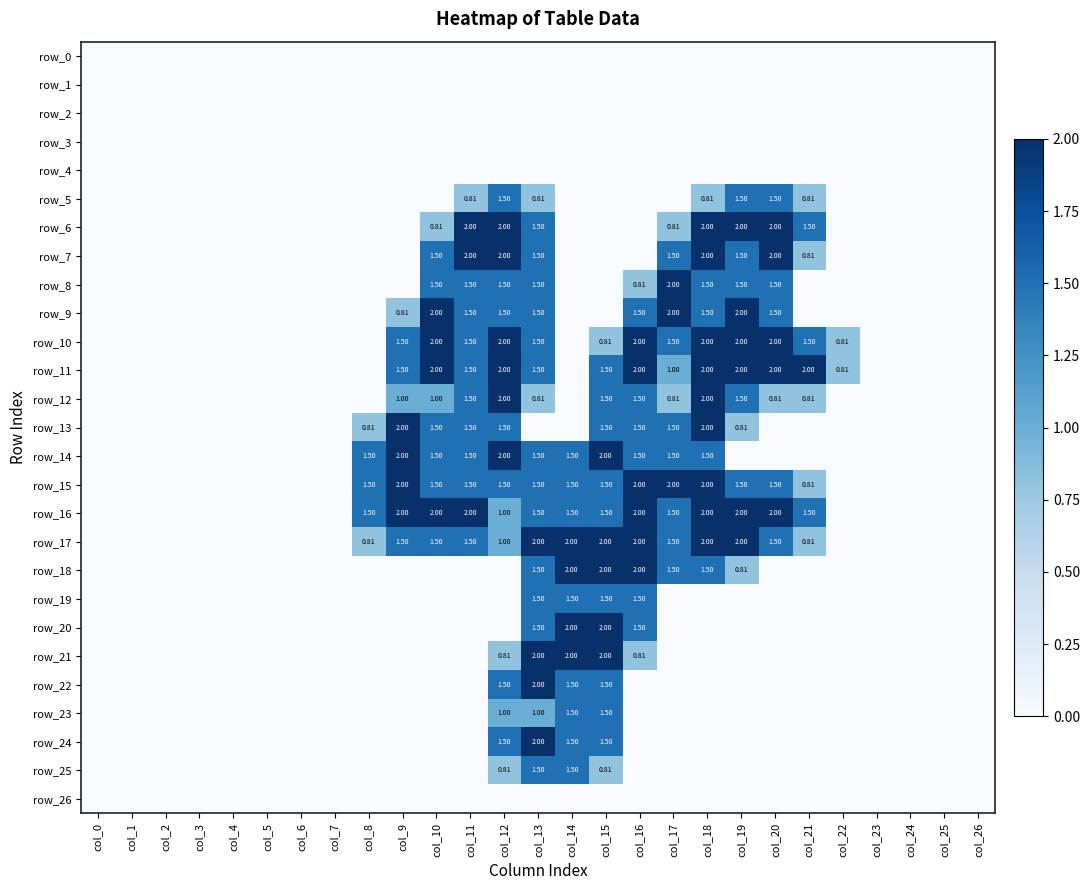

Rank the series by their maximum value, from highest to lowest.

row_6, row_7, row_8, row_9, row_10, row_11, row_12, row_13, row_14, row_15, row_16, row_17, row_18, row_20, row_21, row_22, row_24, row_5, row_19, row_23, row_25, row_0, row_1, row_2, row_3, row_4, row_26